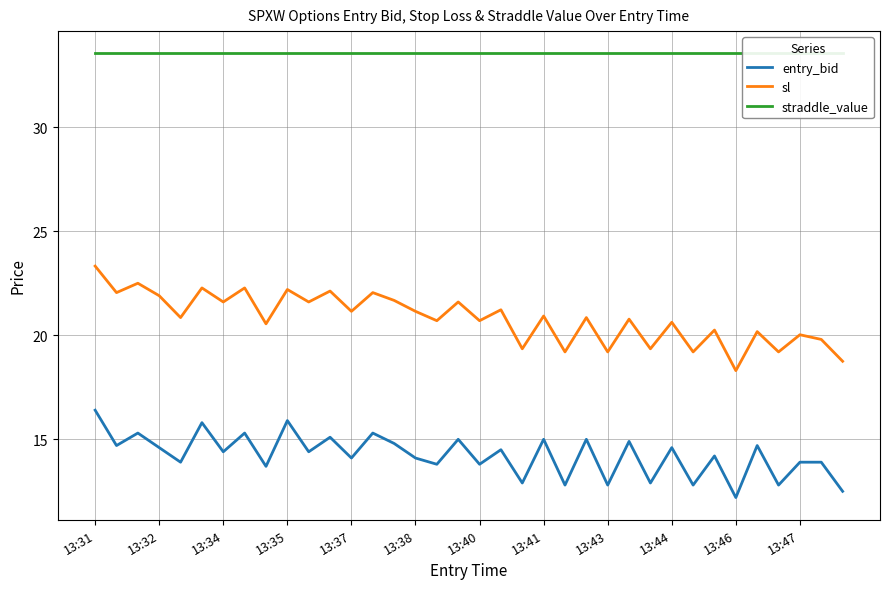

At which label does sl reach its minimum?

13:46